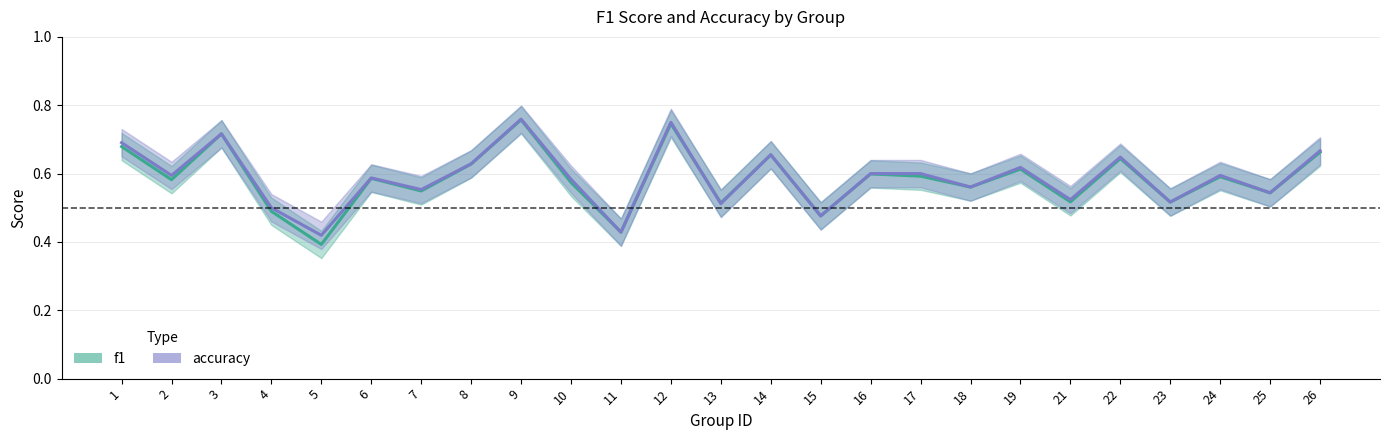

At which category is the sum across all series the highest?

9